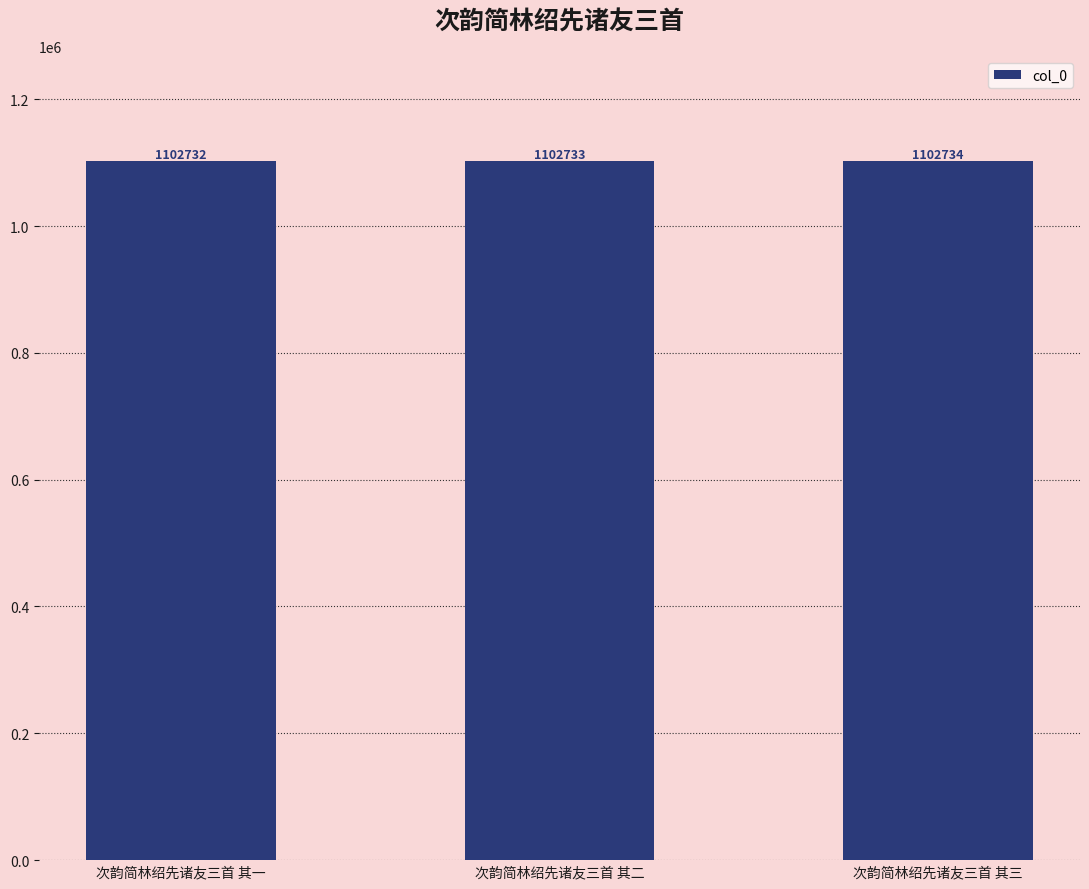

List the labels in order of value, largest first.

次韵简林绍先诸友三首 其三, 次韵简林绍先诸友三首 其二, 次韵简林绍先诸友三首 其一